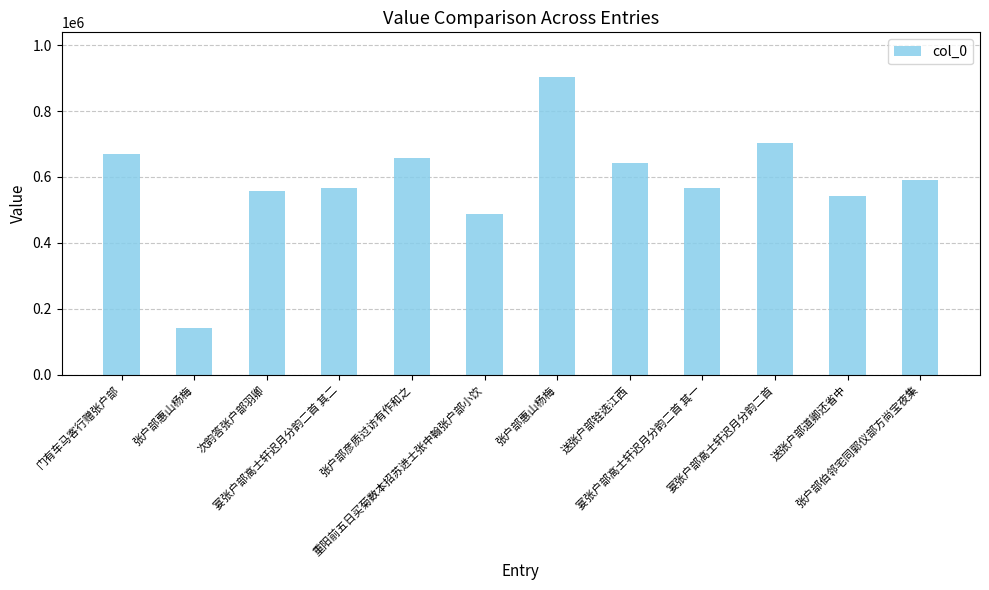

Are the bars horizontal?

No